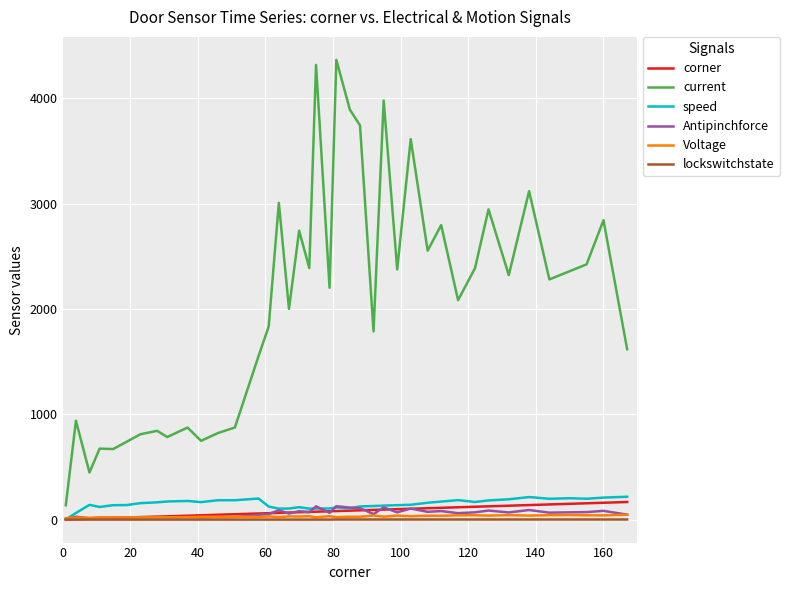

What is the highest value of the speed series?

217